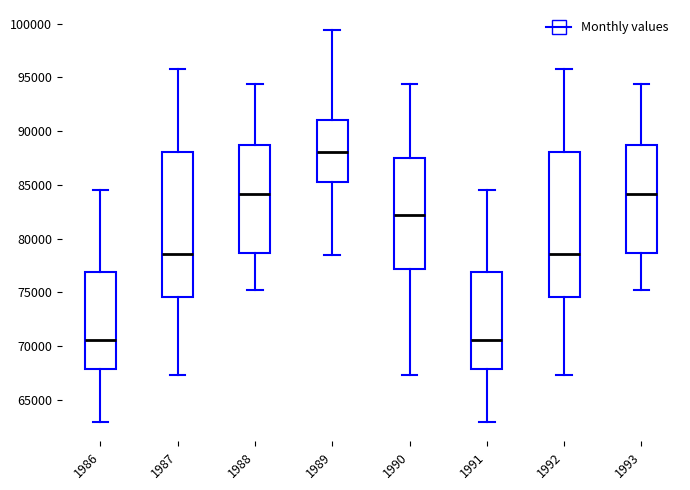

Reading left to right, transcribe this box plot: for each box, give where its median line is, the range the box spans, and where its two whiskers end, as read against the y-axis. The values are not printed on the chart, so give them approximately, as read against the axis.

1986: median 70500, box 68000 to 77000, whiskers 63000 to 84500
1987: median 78500, box 74500 to 88000, whiskers 67500 to 96000
1988: median 84000, box 78500 to 88500, whiskers 75000 to 94500
1989: median 88000, box 85500 to 91000, whiskers 78500 to 99500
1990: median 82000, box 77000 to 87500, whiskers 67500 to 94500
1991: median 70500, box 68000 to 77000, whiskers 63000 to 84500
1992: median 78500, box 74500 to 88000, whiskers 67500 to 96000
1993: median 84000, box 78500 to 88500, whiskers 75000 to 94500